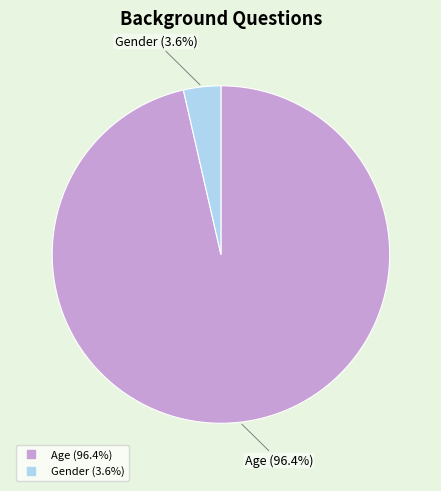

How many segments does this pie chart have?

2